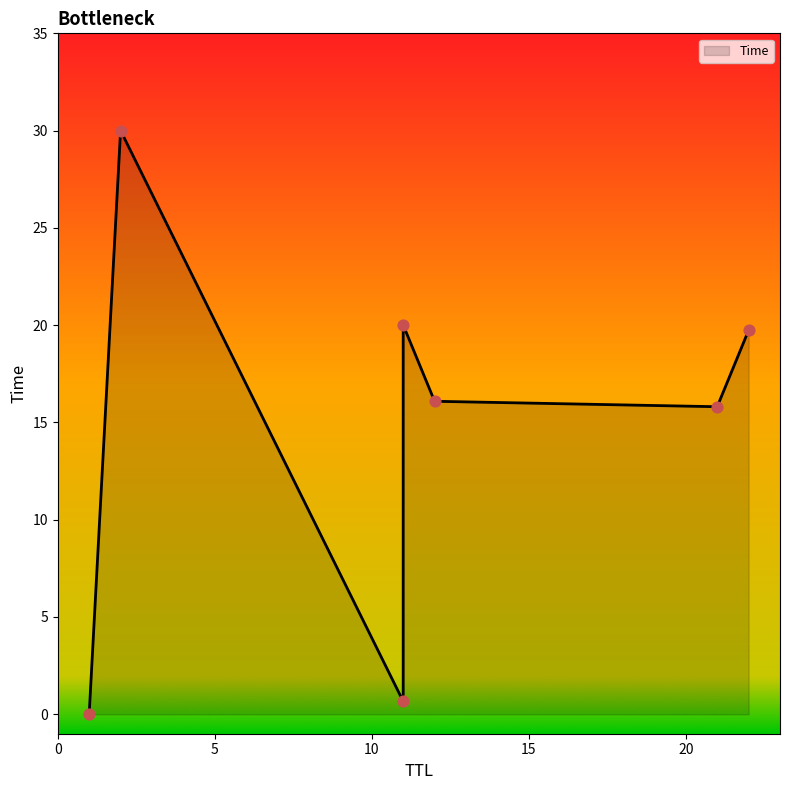

What is the change in value from 11 to 2?

+10.0